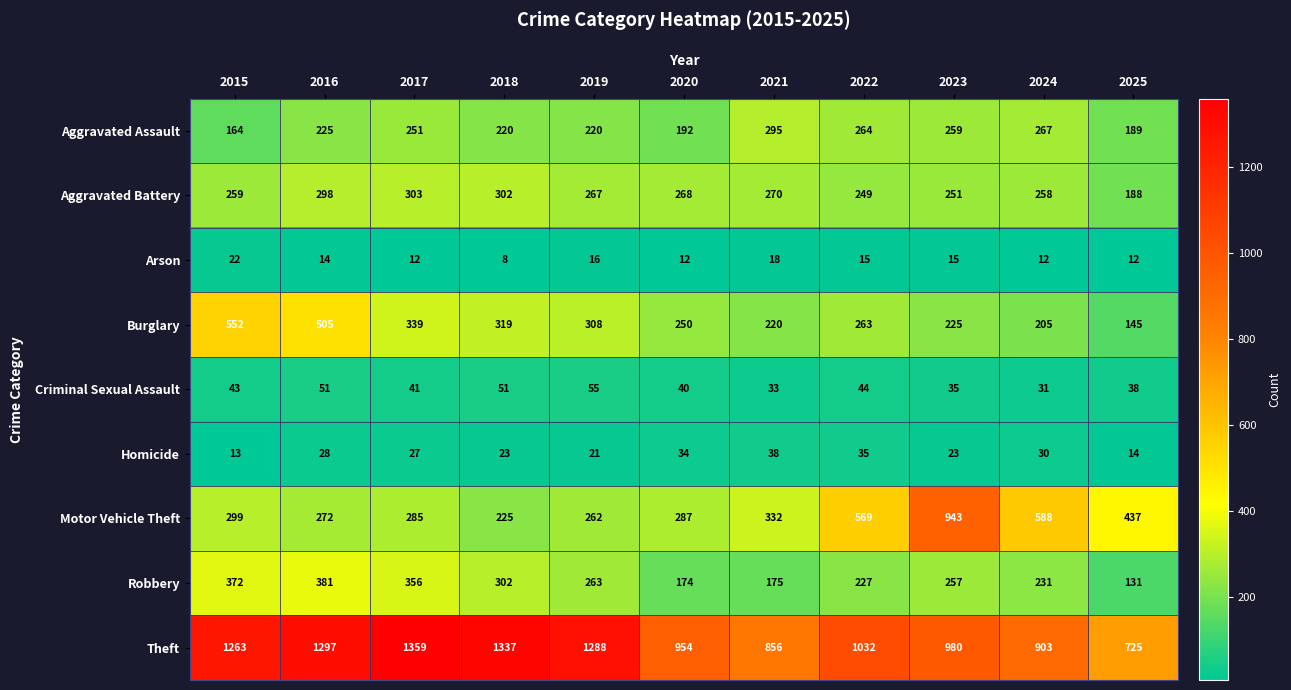

Is it true that Motor Vehicle Theft equals 588 at 2024?

True